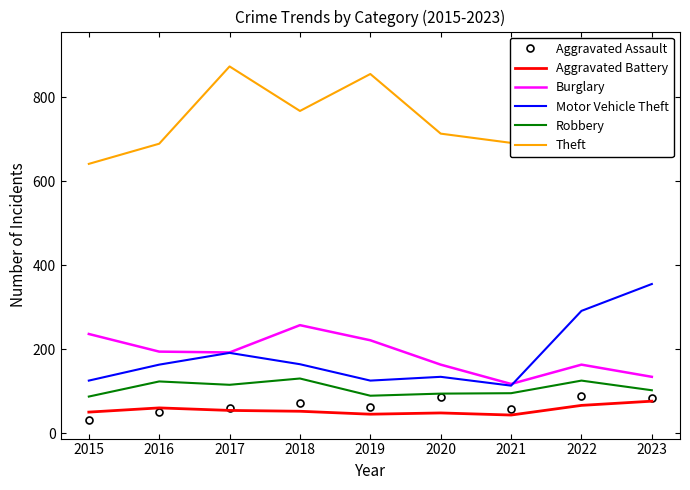

Between which two adjacent categories do Aggravated Assault and Aggravated Battery first intersect?

2016 and 2017